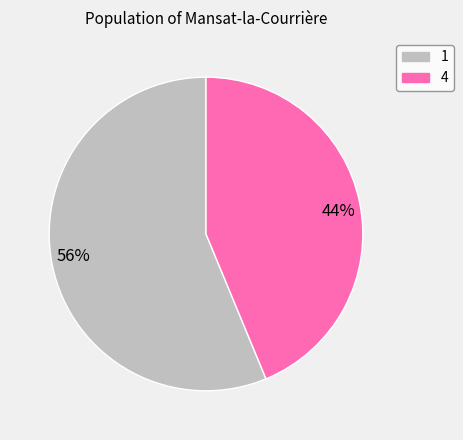

Between 56% and 44%, which is larger?

56%